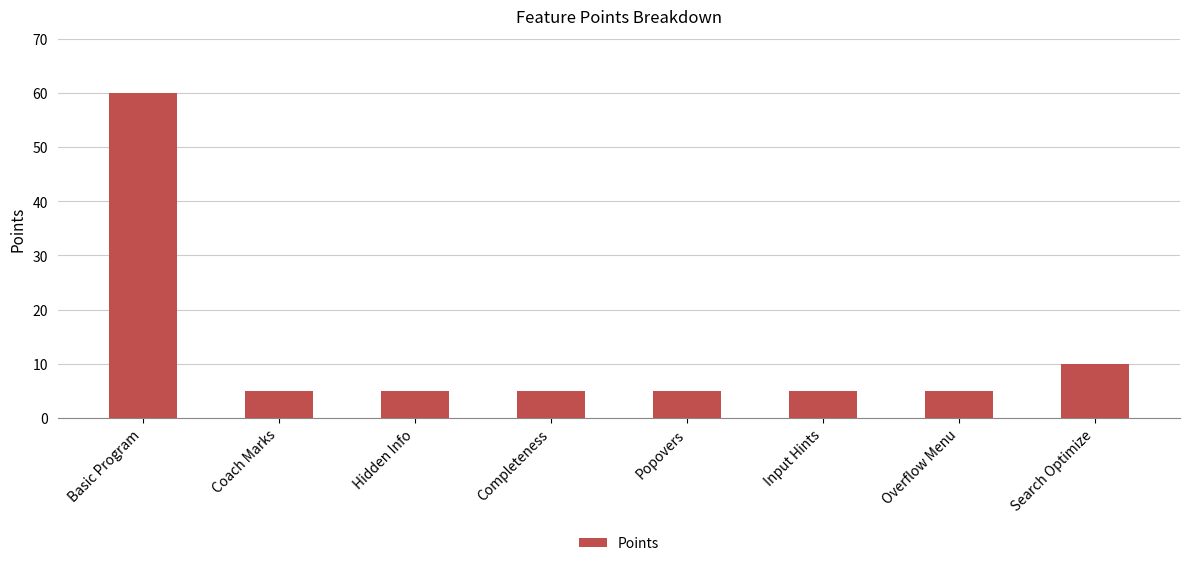

Does the chart contain stacked bars?

No